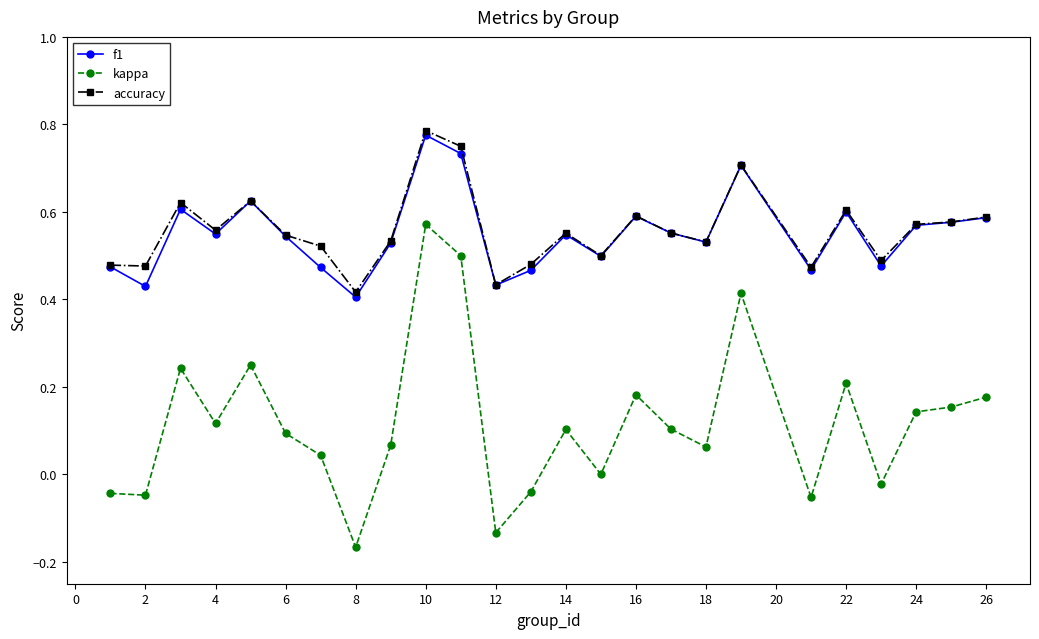

True or false: f1 has more than 1 points higher than both neighbors.

True